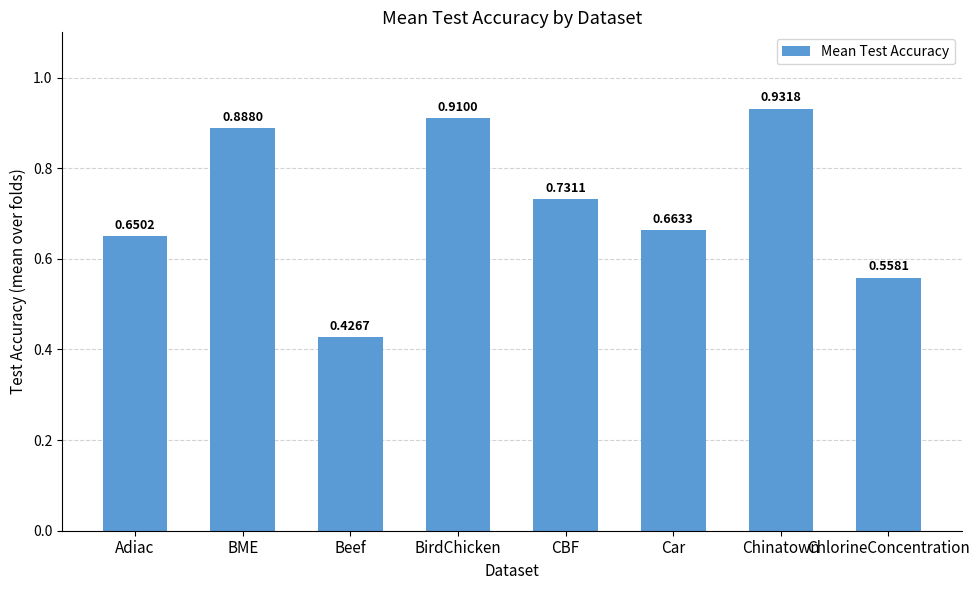

What is the sum of the values at BirdChicken and Adiac?

1.6